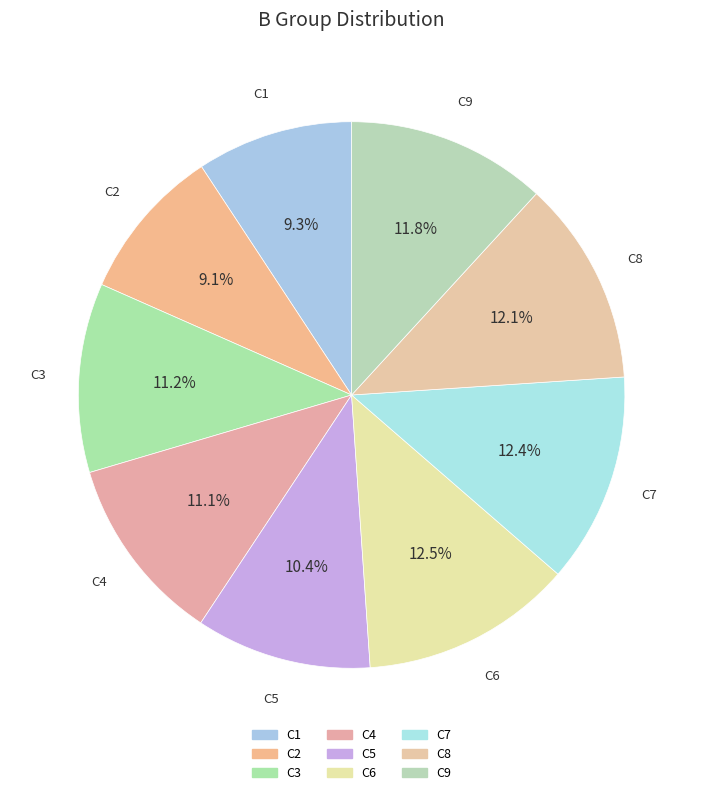

Approximately how many times larger is the value at C7 compared to C5?

1.2